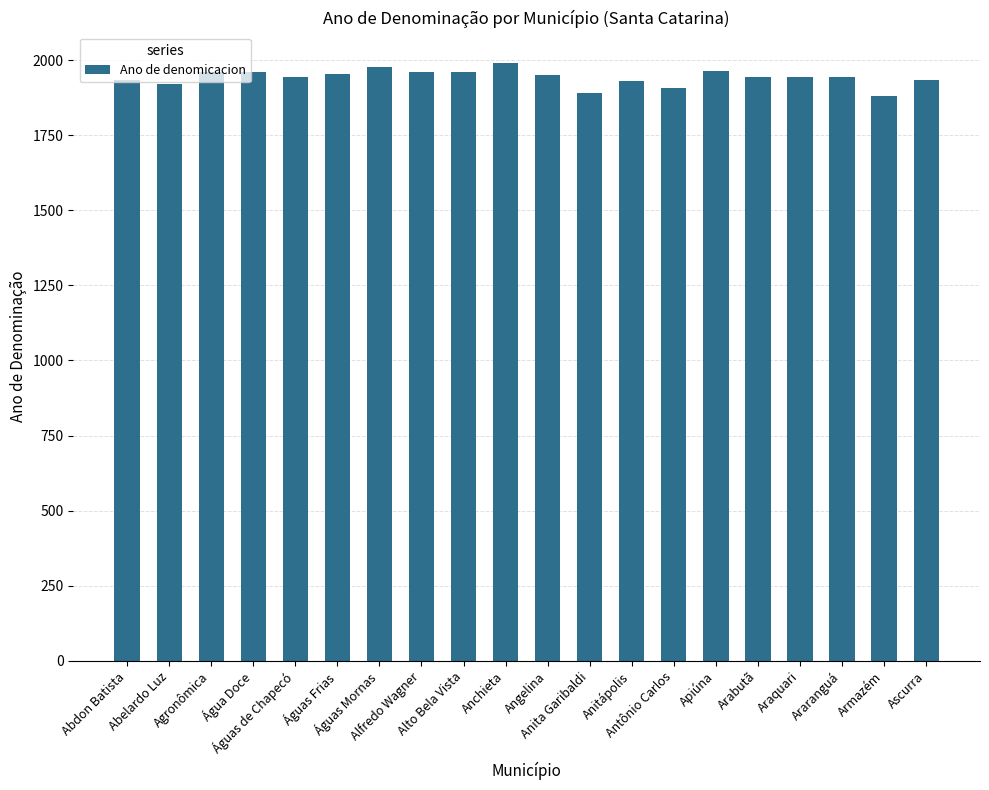

Count the number of data series in this chart.

1